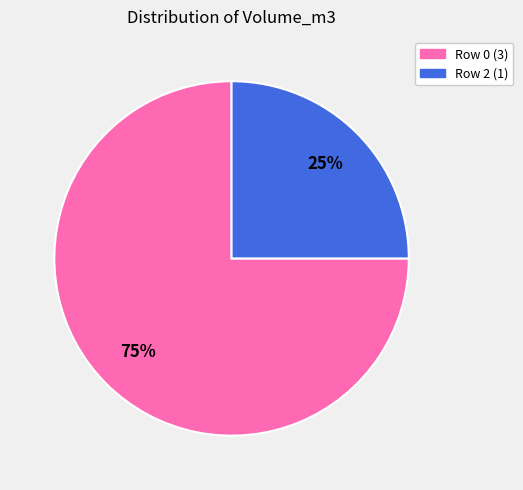

What is the majority slice?

Row 0